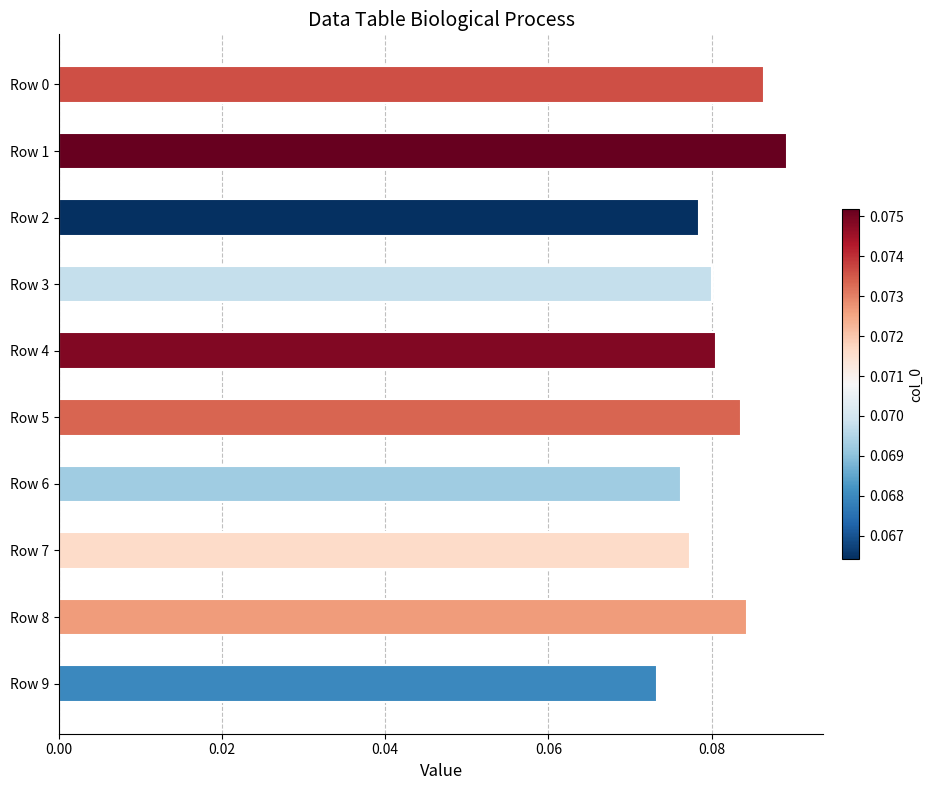

The value at Row 1 is 0.2. True or false?

False